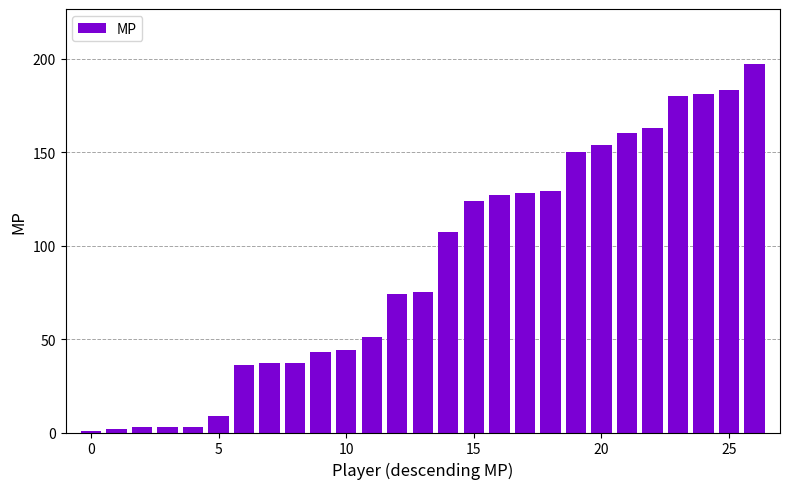

How many values are below 75?

13